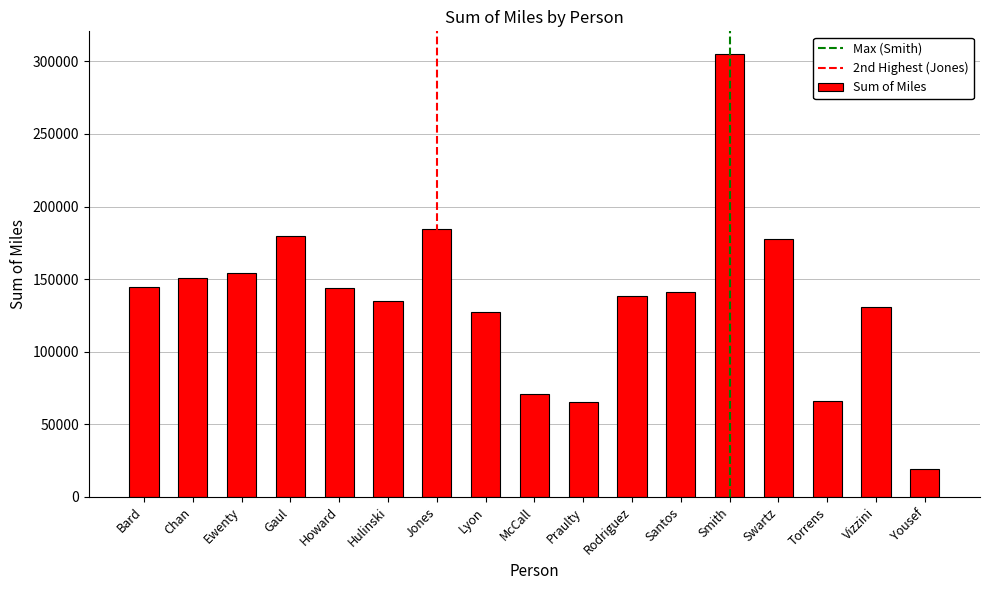

The chart shows a value of 179986.0 at Gaul. True or false?

True